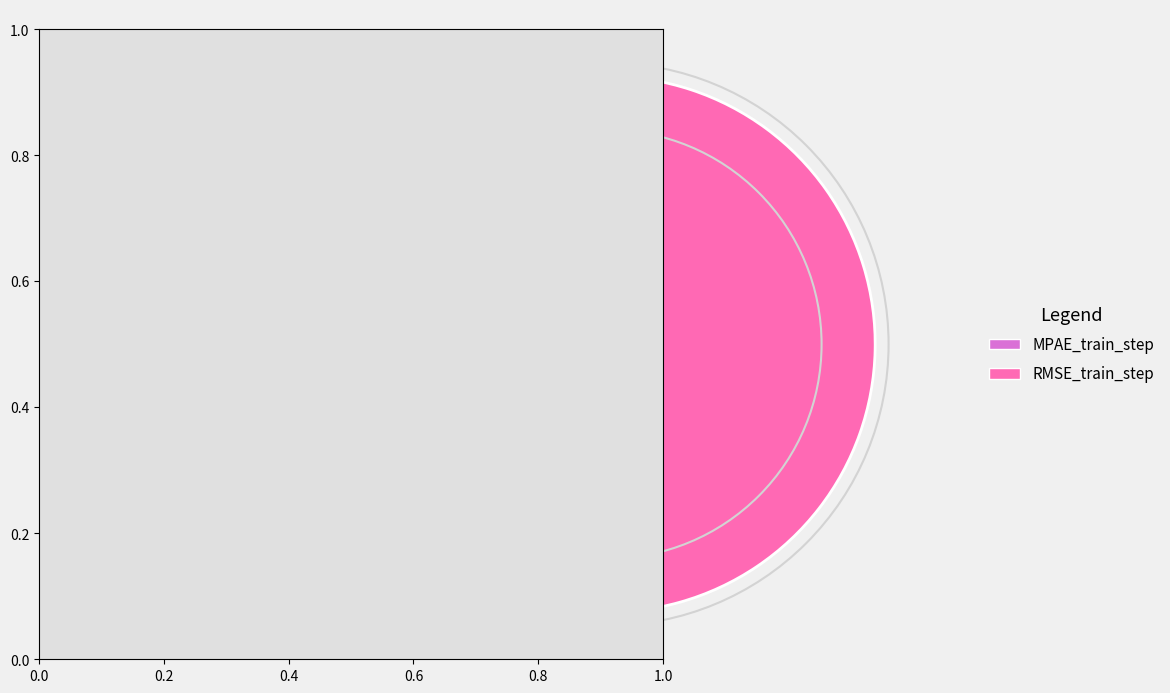

Does MPAE_train_step account for over 50% of the chart?

No